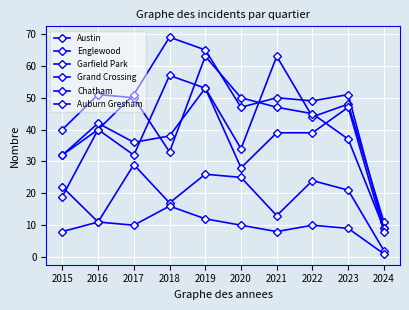

Rank the series by their maximum value, from lowest to highest.

Auburn Gresham, Chatham, Grand Crossing, Austin, Englewood, Garfield Park